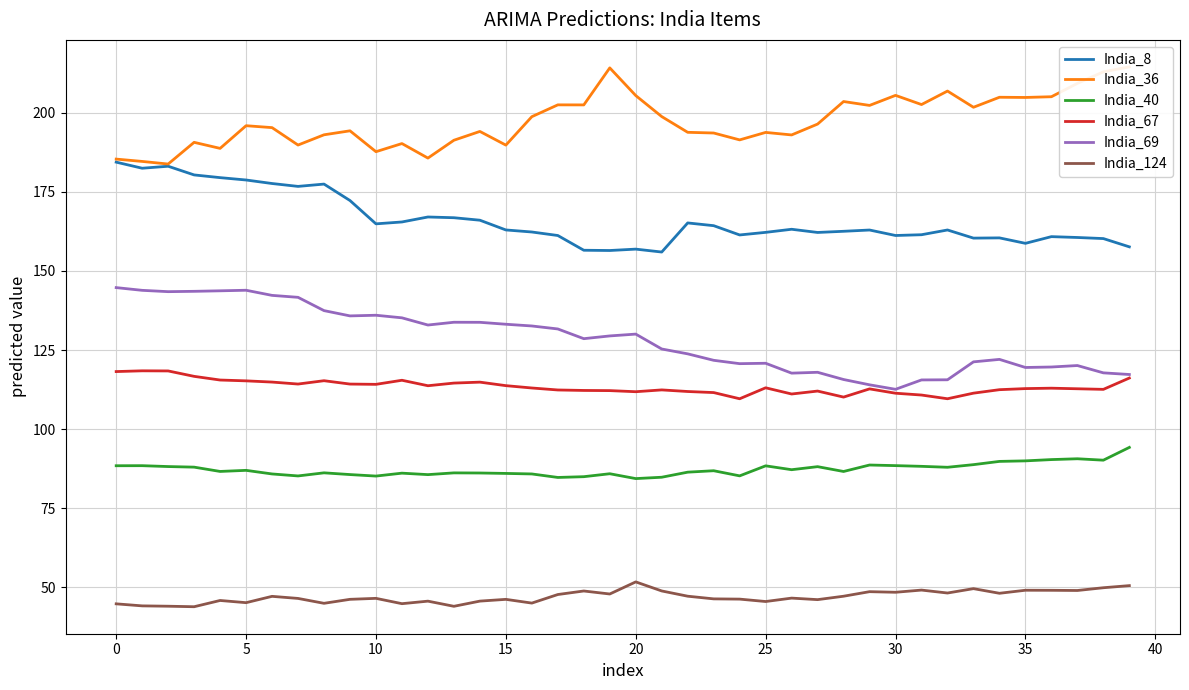

What are all the series names shown in the legend?

India_8, India_36, India_40, India_67, India_69, India_124